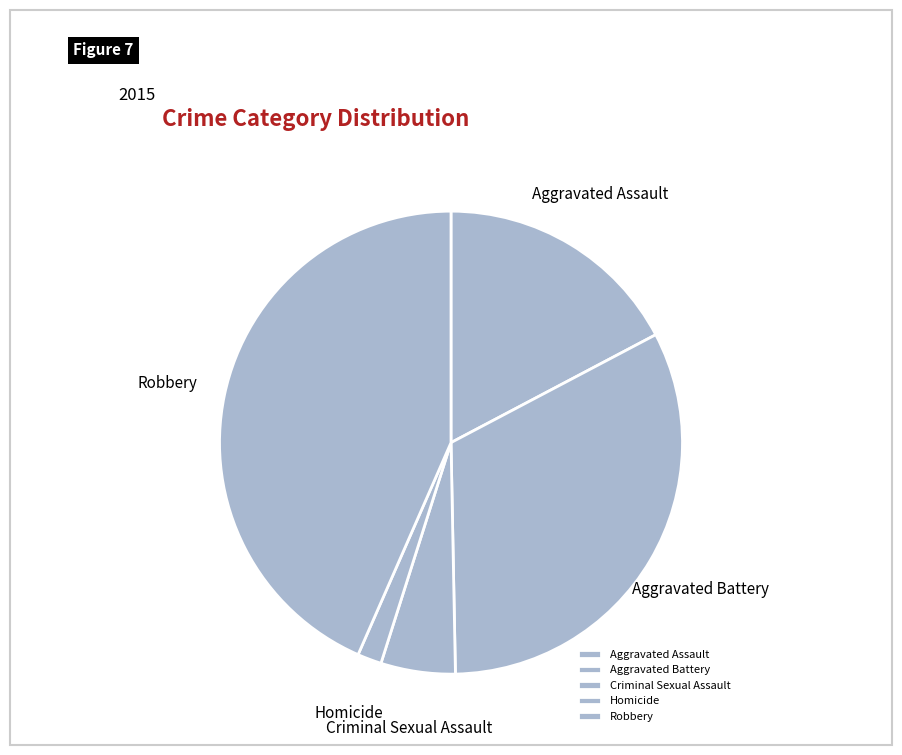

The Robbery slice represents 43% of the pie. True or false?

True